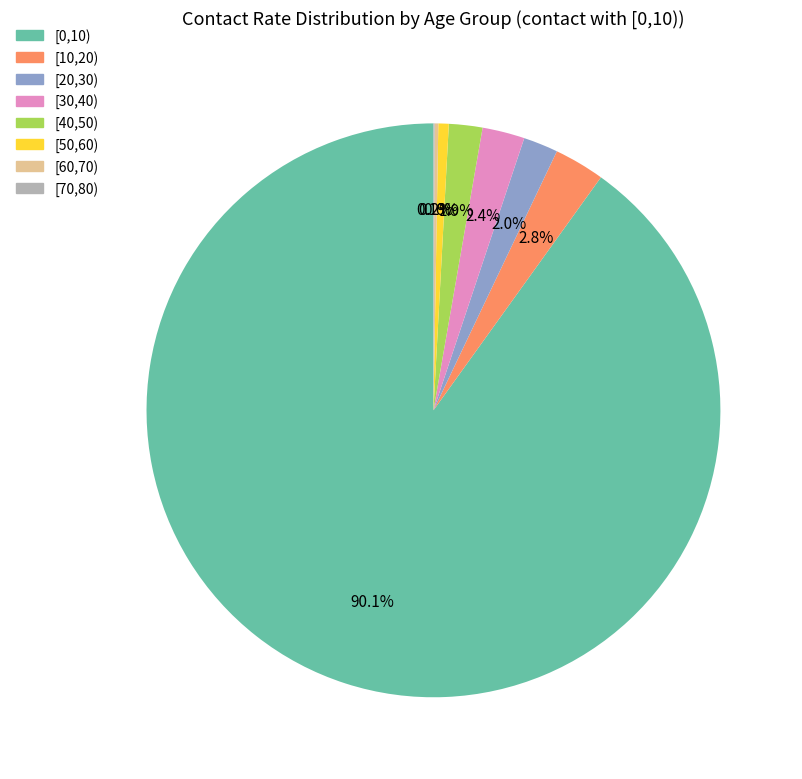

Does any single category account for the majority?

Yes